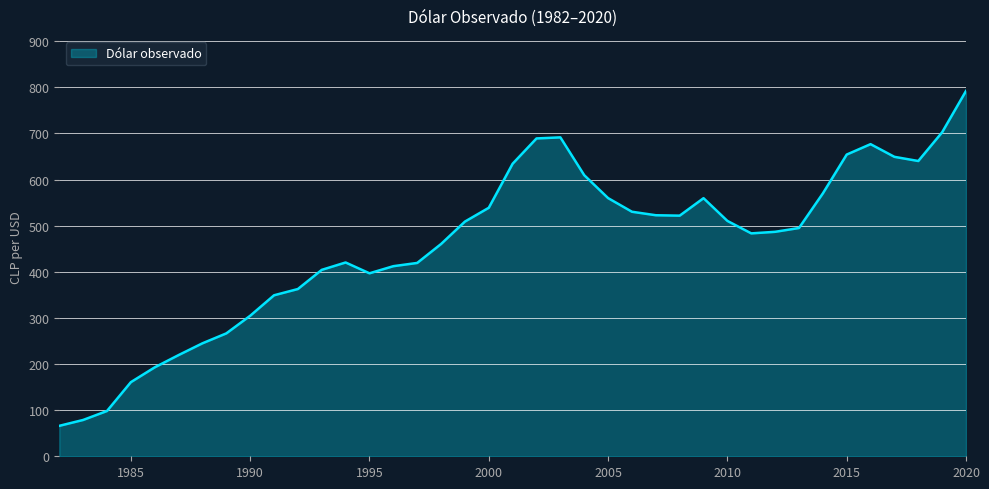

What is the smallest value displayed?

66.0